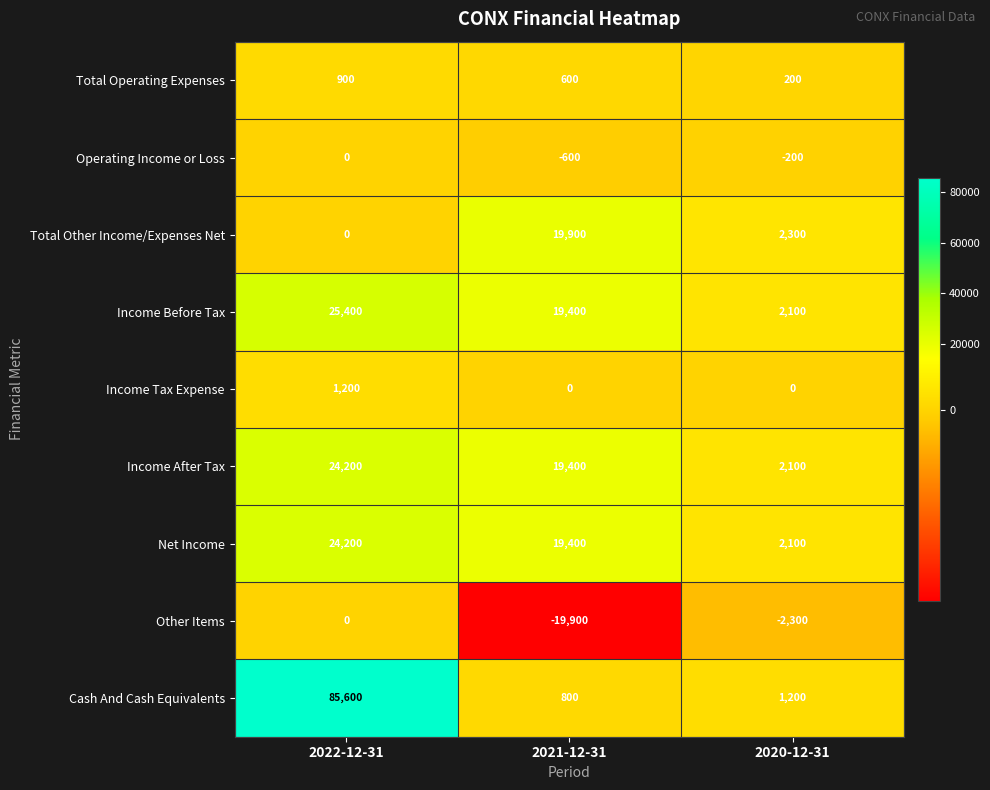

The Cash And Cash Equivalents series shows 800 at 2021-12-31. True or false?

True